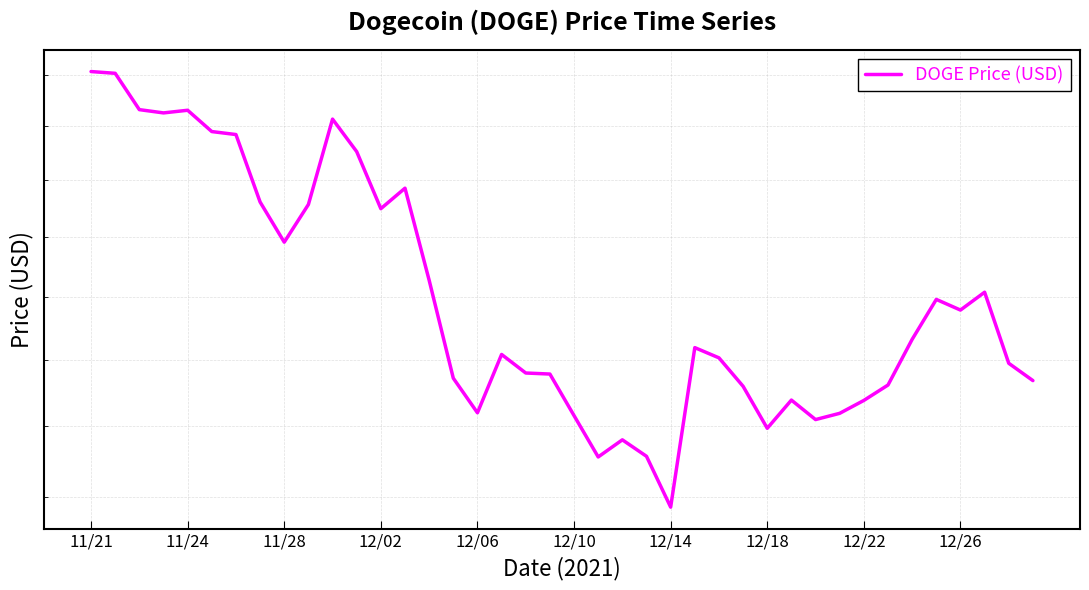

Reading right to left, extract all data points from this chart.

0.2	0.2	0.2	0.2	0.2	0.2	0.2	0.2	0.2	0.2	0.2	0.2	0.2	0.2	0.2	0.2	0.2	0.2	0.2	0.2	0.2	0.2	0.2	0.2	0.2	0.2	0.2	0.2	0.2	0.2	0.2	0.2	0.2	0.2	0.2	0.2	0.2	0.2	0.2	0.2